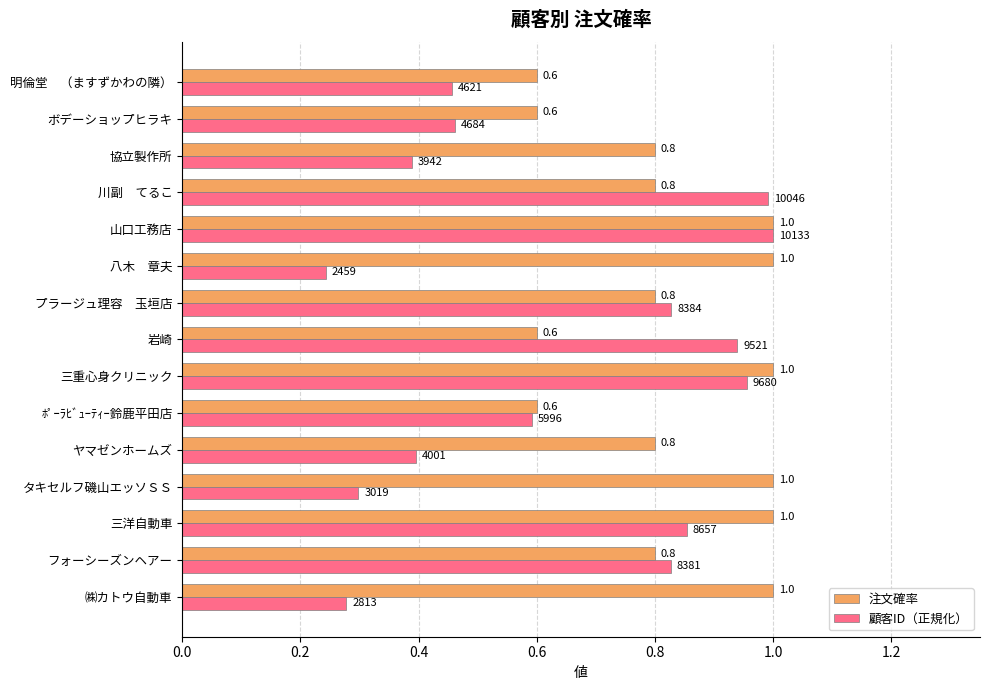

At 八木　章夫, list the series in order from smallest to largest.

顧客ID（正規化）, 注文確率